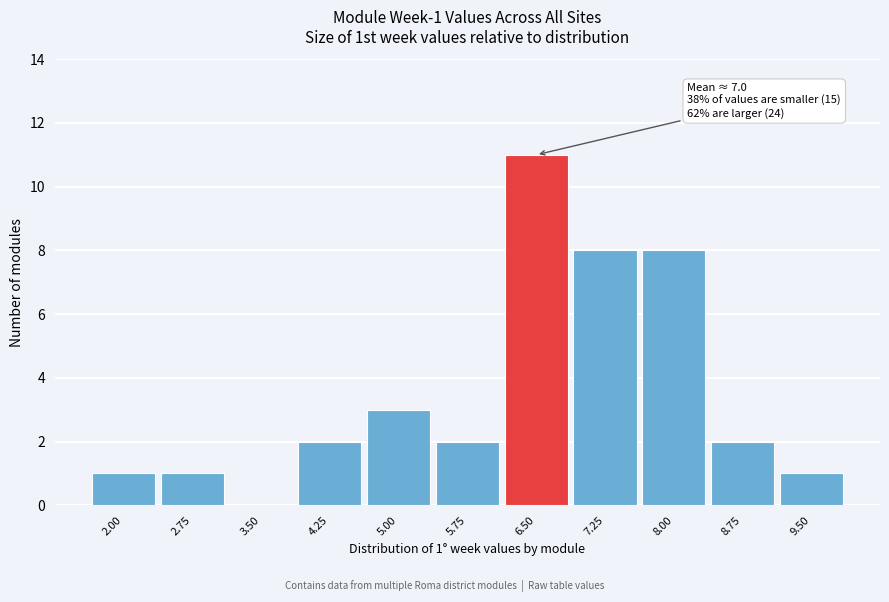

Reading left to right, list all the values displayed in this chart.

2.00=1	2.75=1	3.50=0	4.25=2	5.00=3	5.75=2	6.50=11	7.25=8	8.00=8	8.75=2	9.50=1